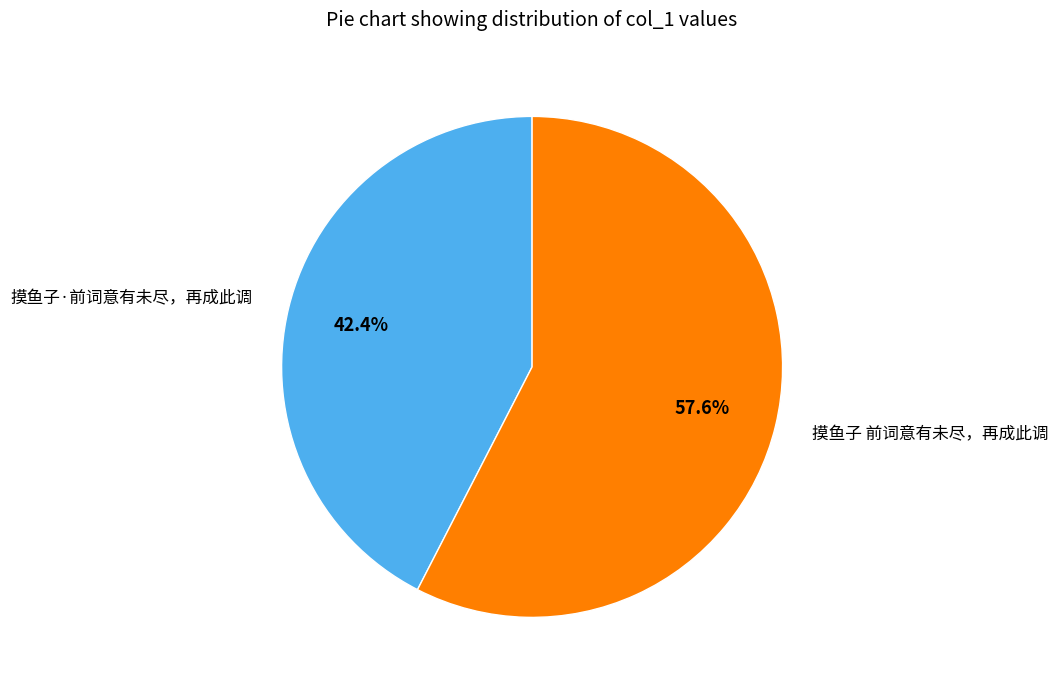

Rank the categories by value from lowest to highest.

摸鱼子·前词意有未尽，再成此调, 摸鱼子 前词意有未尽，再成此调